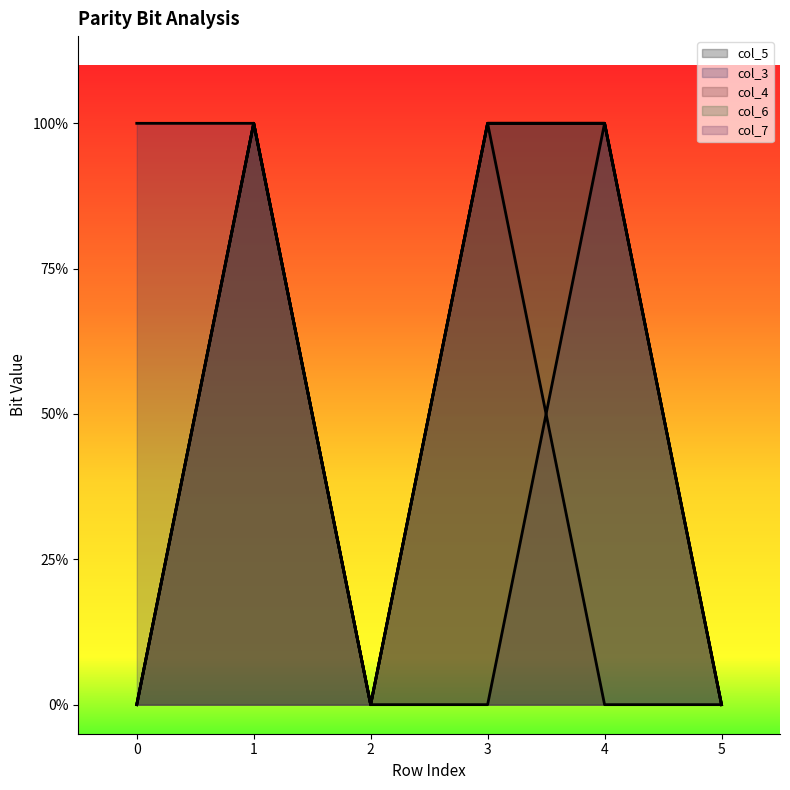

At 4, list the series in order from largest to smallest.

col_5, col_3, col_6, col_7, col_4